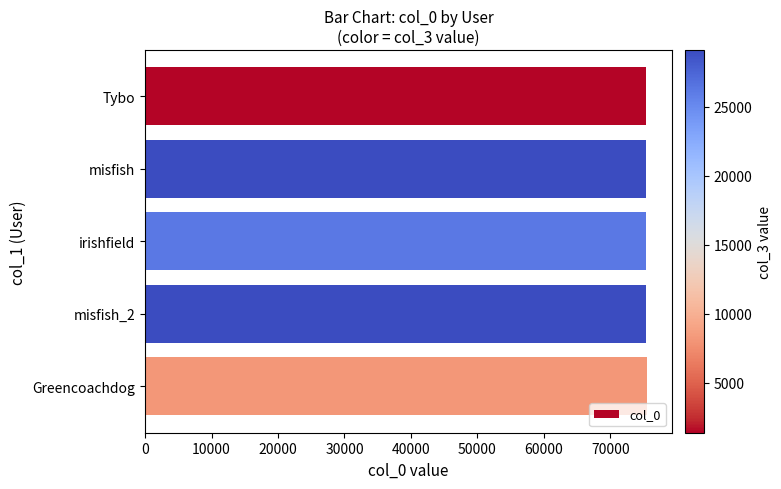

What is the value of the 1st bar from the top?

75403